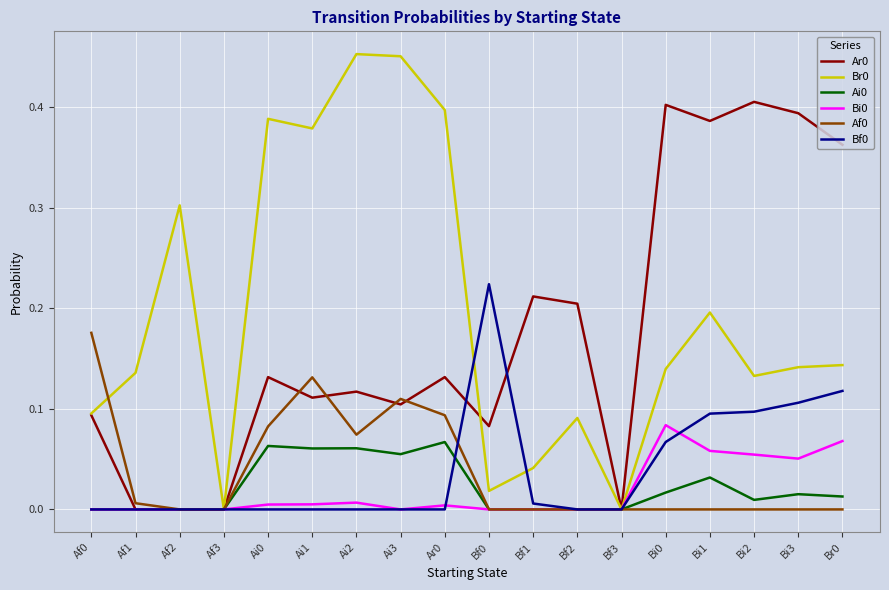

True or false: Bf0 has a value of 0.2 at Bi3.

False